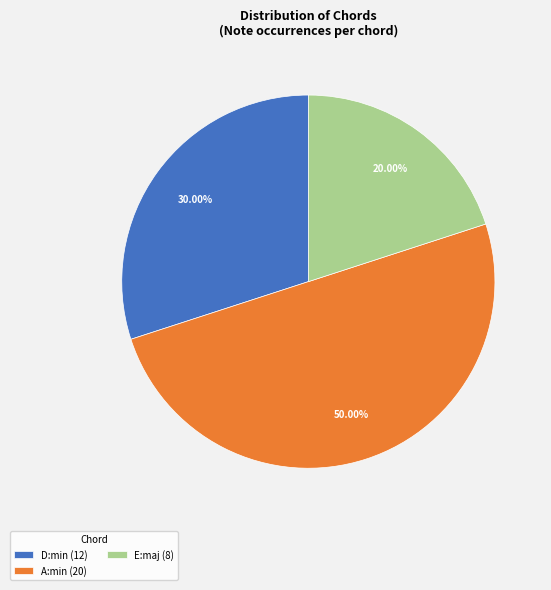

Is D:min (12) the majority of the pie?

No